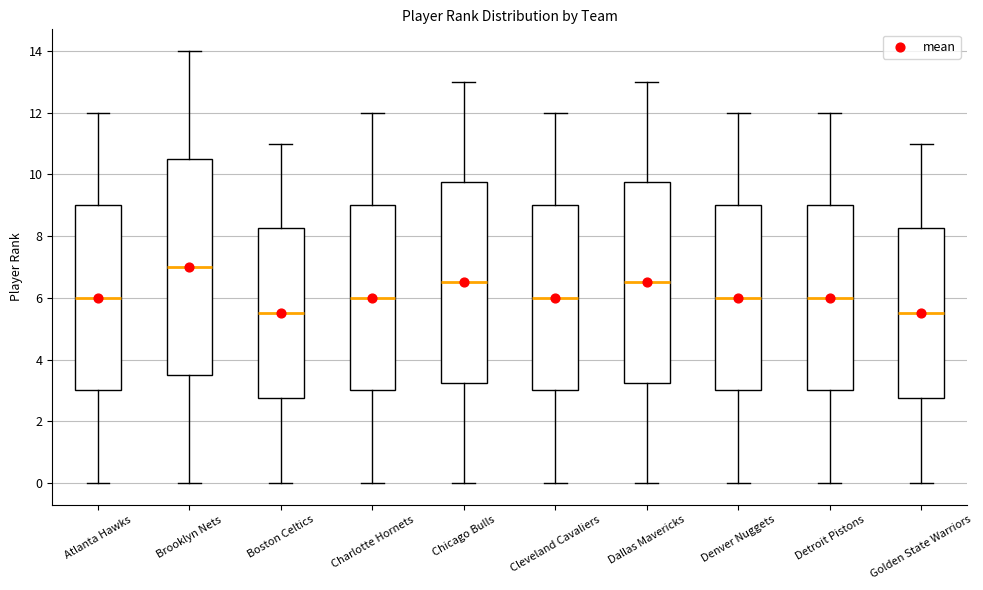

Reading left to right, transcribe this box plot: for each box, give where its median line is, the range the box spans, and where its two whiskers end, as read against the y-axis. The values are not printed on the chart, so give them approximately, as read against the axis.

Atlanta Hawks: median 6.0, box 3.0 to 9.0, whiskers 0.0 to 12.0
Brooklyn Nets: median 7.0, box 3.6 to 10.6, whiskers 0.0 to 14.0
Boston Celtics: median 5.6, box 2.8 to 8.2, whiskers 0.0 to 11.0
Charlotte Hornets: median 6.0, box 3.0 to 9.0, whiskers 0.0 to 12.0
Chicago Bulls: median 6.6, box 3.2 to 9.8, whiskers 0.0 to 13.0
Cleveland Cavaliers: median 6.0, box 3.0 to 9.0, whiskers 0.0 to 12.0
Dallas Mavericks: median 6.6, box 3.2 to 9.8, whiskers 0.0 to 13.0
Denver Nuggets: median 6.0, box 3.0 to 9.0, whiskers 0.0 to 12.0
Detroit Pistons: median 6.0, box 3.0 to 9.0, whiskers 0.0 to 12.0
Golden State Warriors: median 5.6, box 2.8 to 8.2, whiskers 0.0 to 11.0